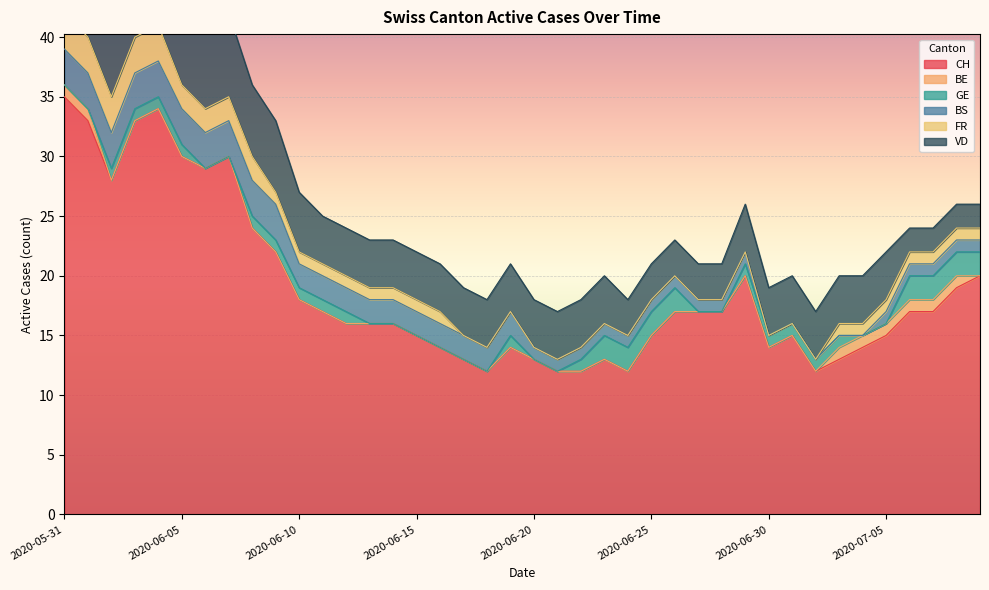

Is it true that GE equals 2 at 2020-06-30?

False